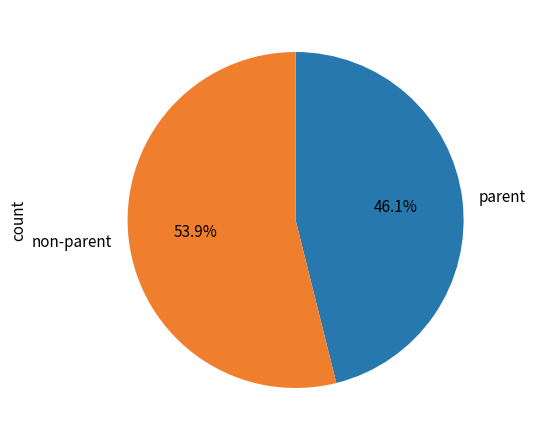

Does non-parent account for over 50% of the chart?

Yes